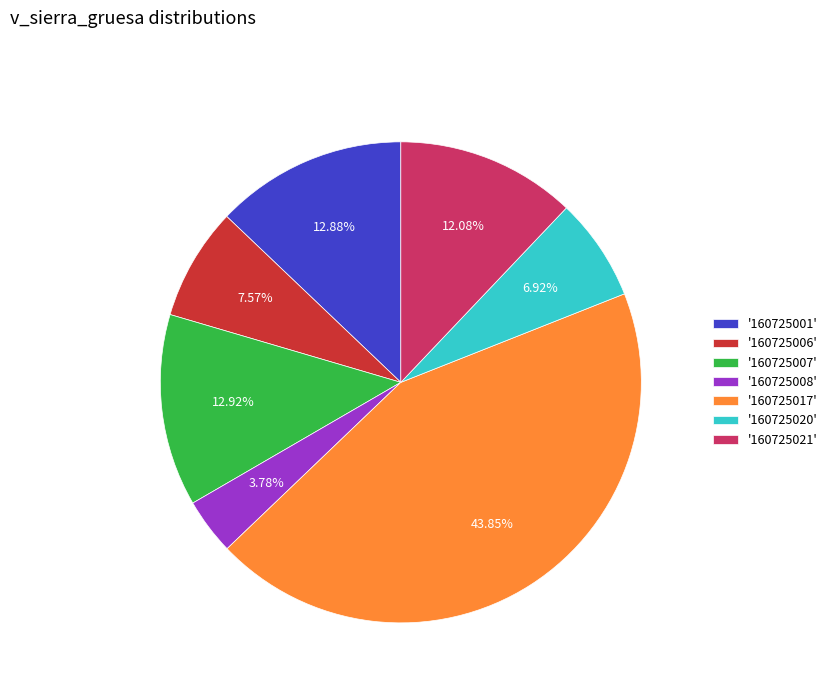

Between '160725006' and '160725021', which is larger?

'160725021'